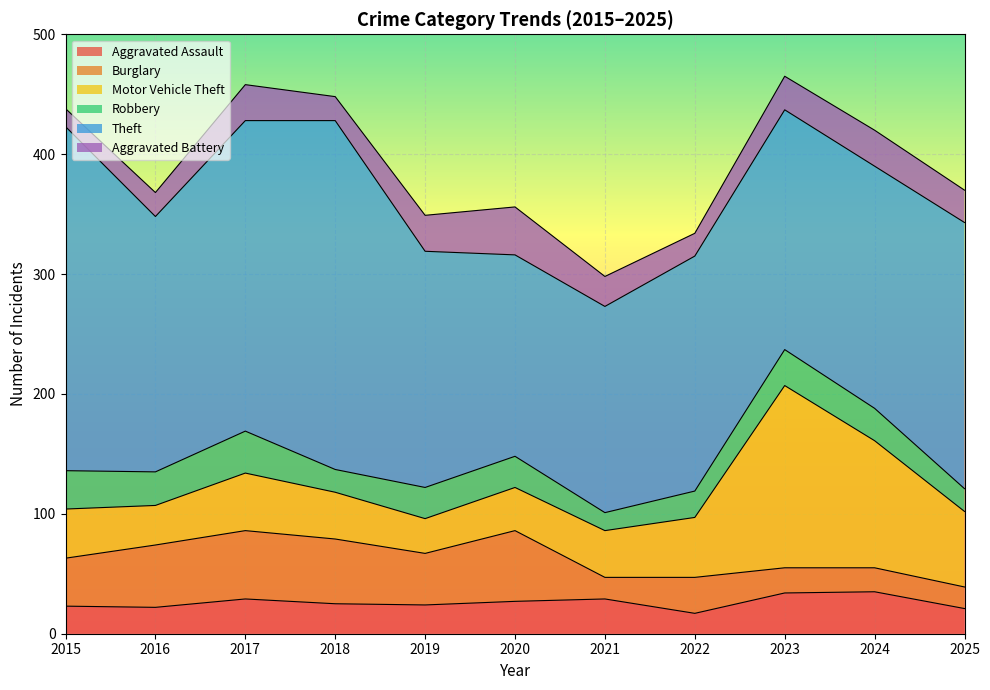

Does the chart display data point markers on the line(s)?

No